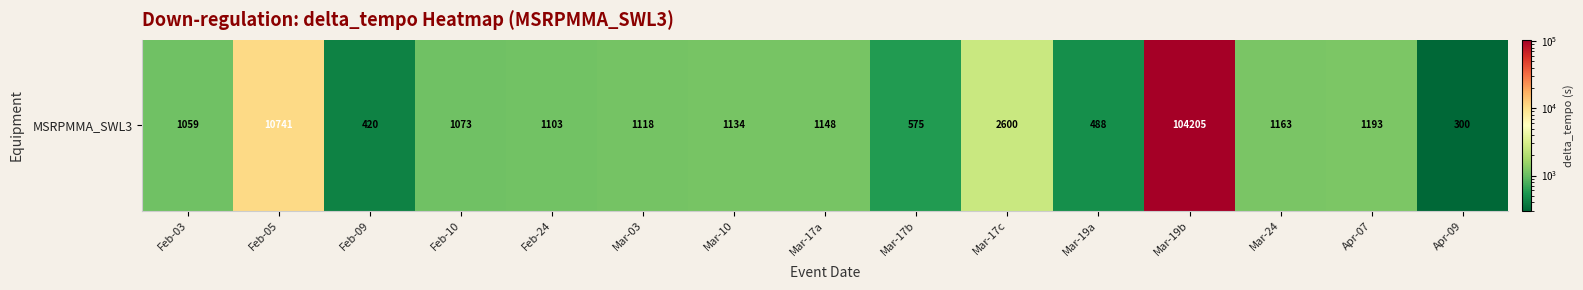

Rank the categories by value from highest to lowest.

Mar-19b, Feb-05, Mar-17c, Apr-07, Mar-24, Mar-17a, Mar-10, Mar-03, Feb-24, Feb-10, Feb-03, Mar-17b, Mar-19a, Feb-09, Apr-09